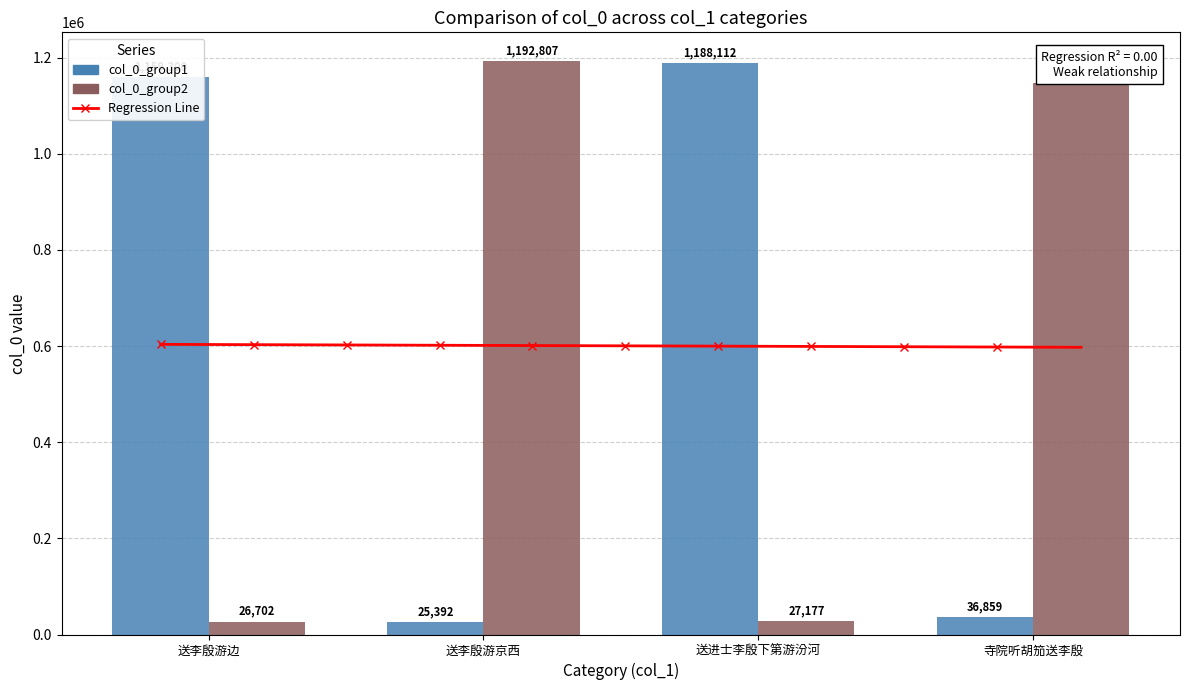

At 寺院听胡笳送李殷, list the series in order from smallest to largest.

col_0_group1, col_0_group2